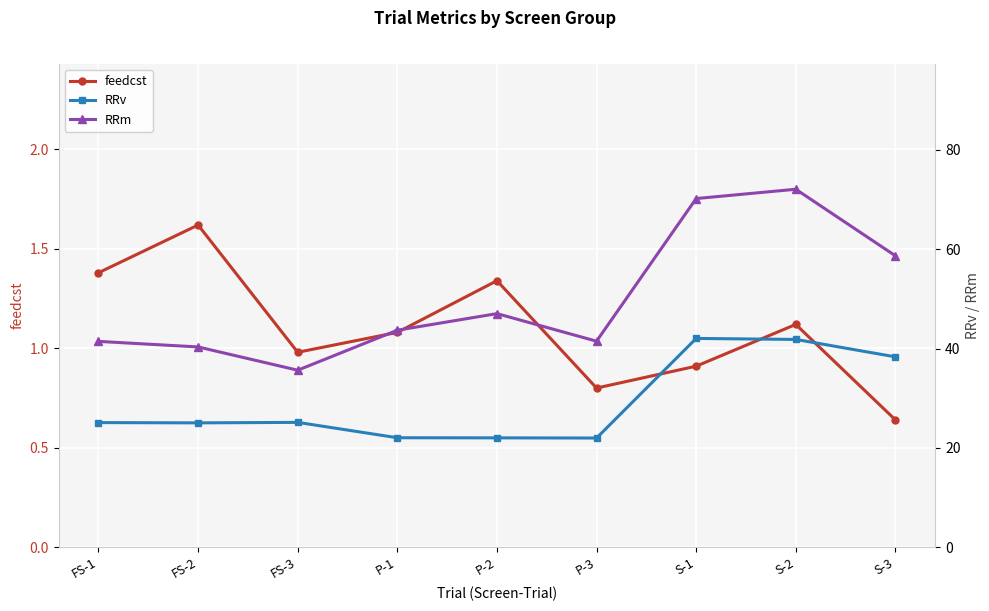

At how many categories does at least one series exceed 4?

9